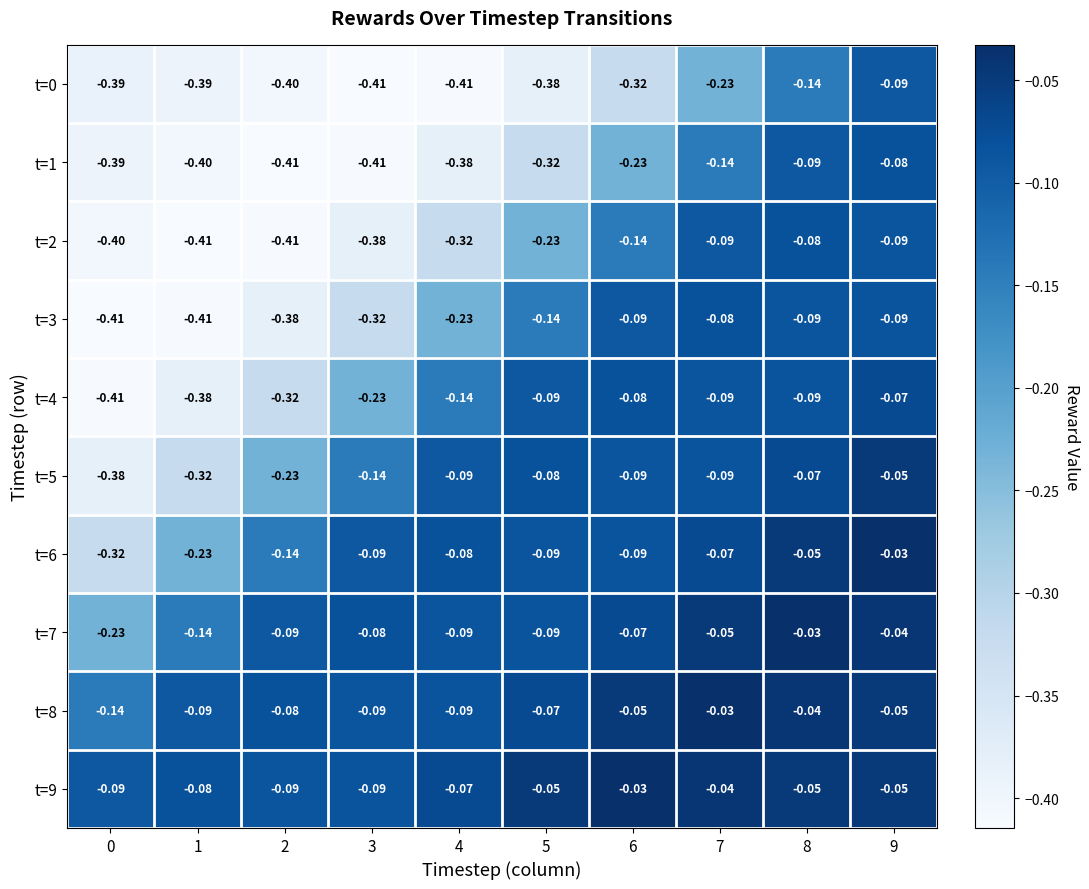

Is the value of t=9 at 4 greater than the value of t=2 at 1?

Yes